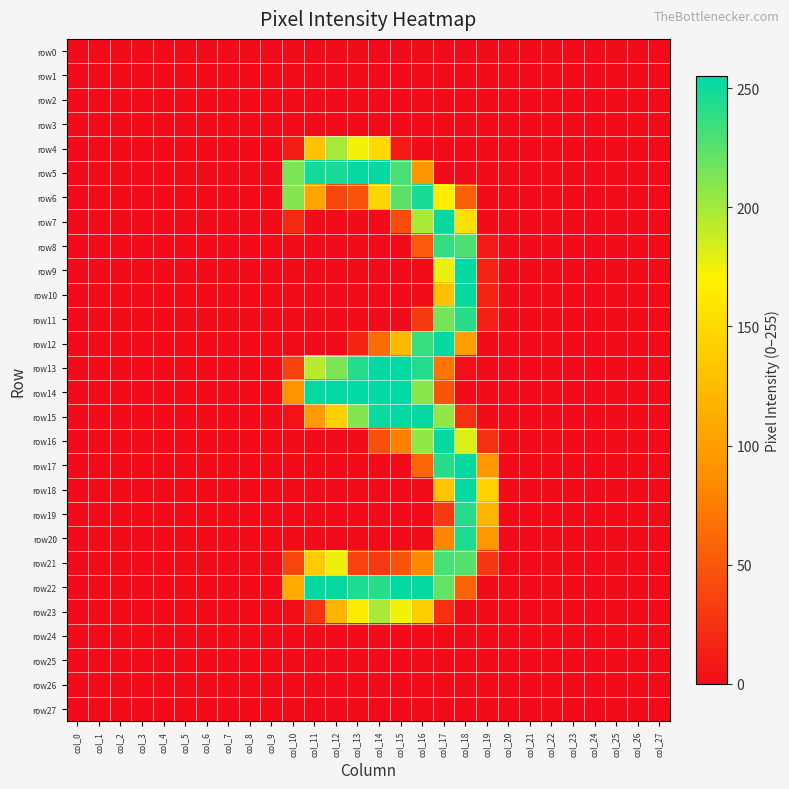

Which series has the largest range (max minus min)?

row14